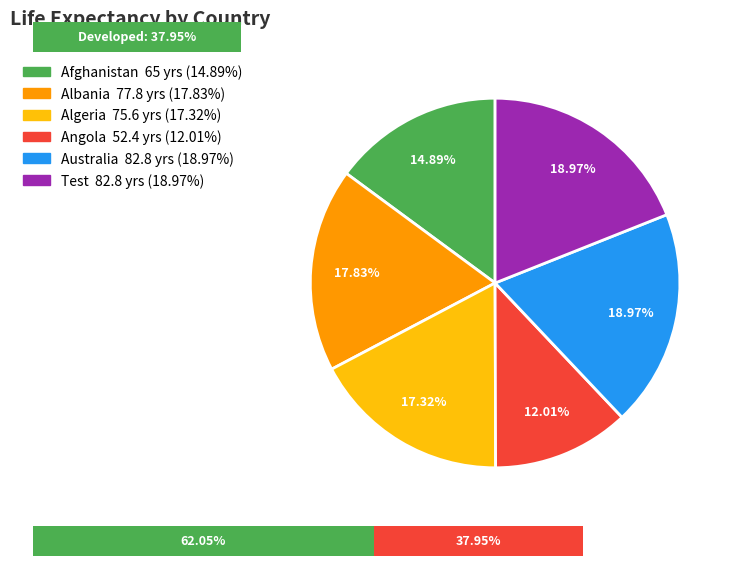

Which category has the biggest portion of the pie?

Australia